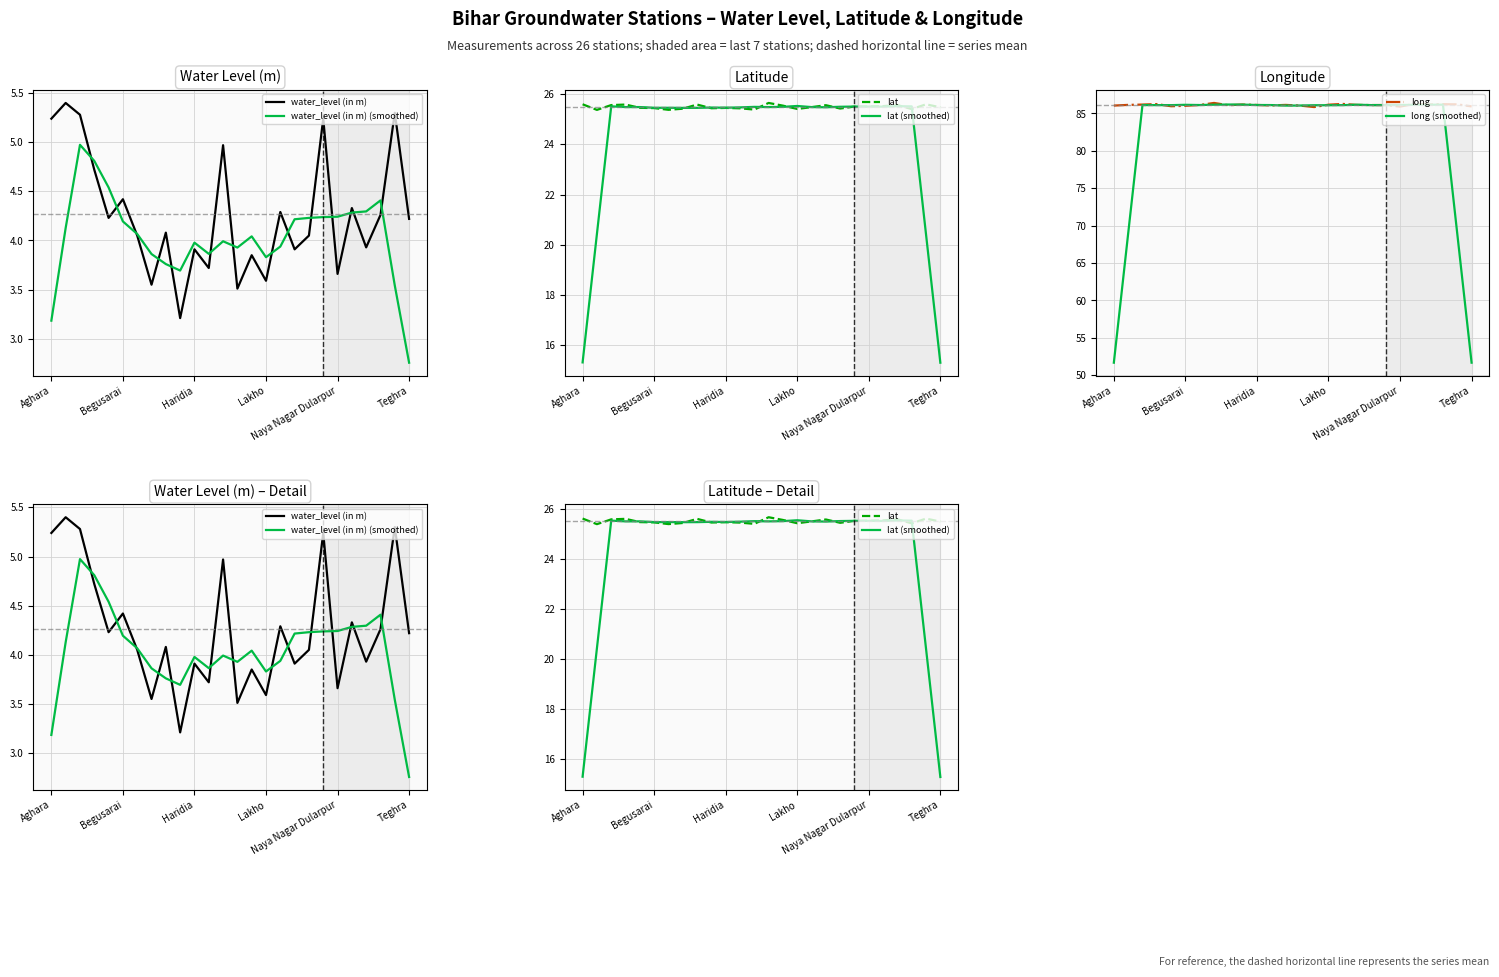

True or false: lat has more than 1 points higher than both neighbors.

True